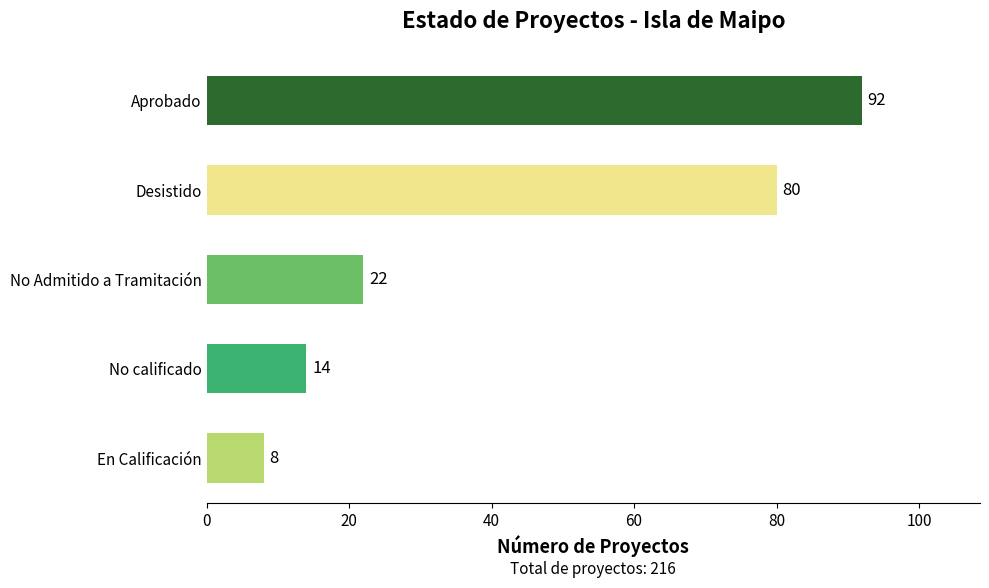

How many data points does each series have?

5